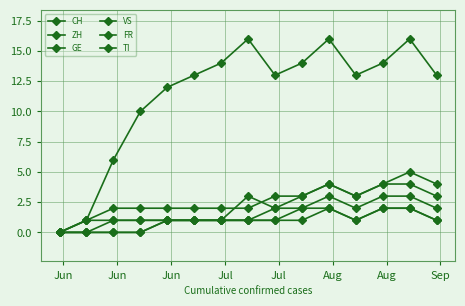

At which label is GE closest to 1?

Jun